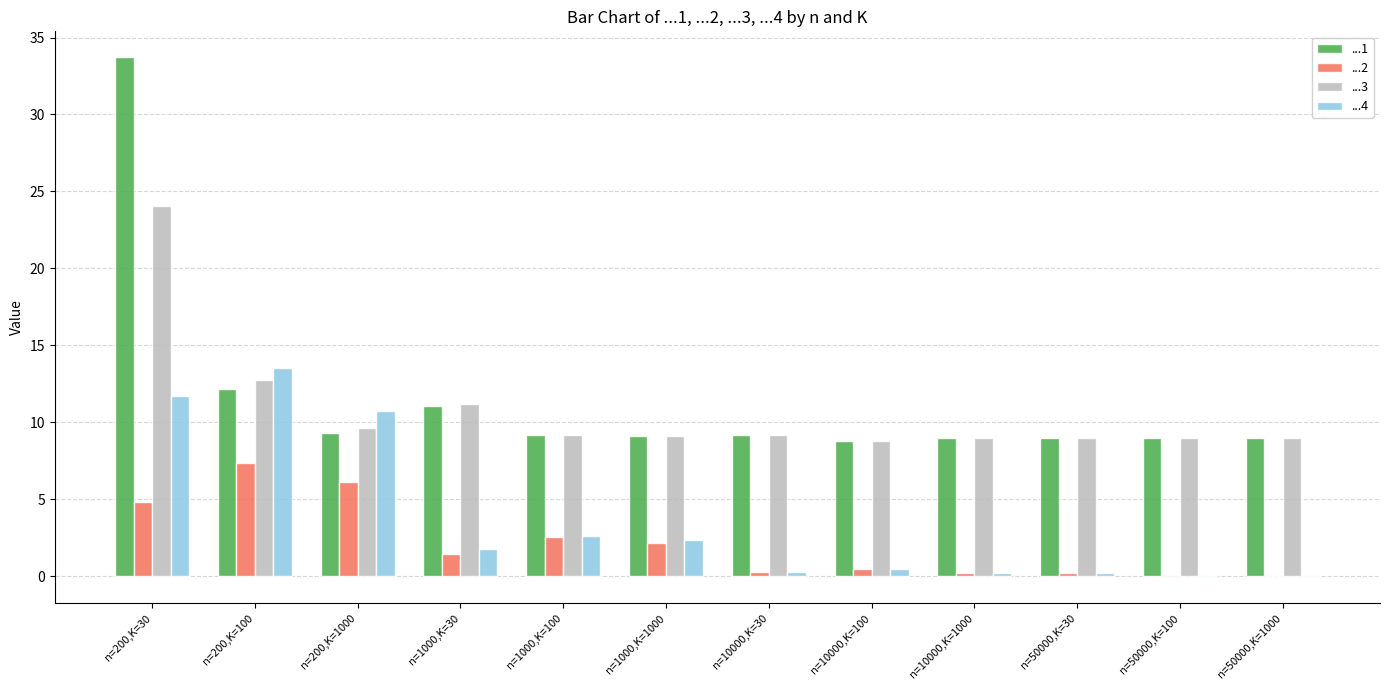

Which series has the largest range (max minus min)?

...1